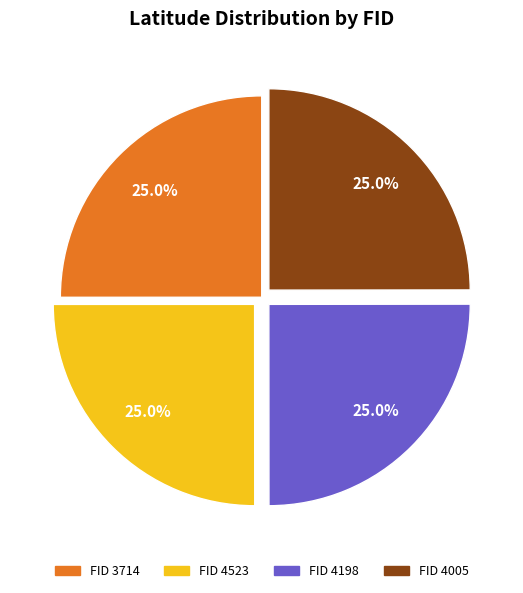

Does any single category account for the majority?

No